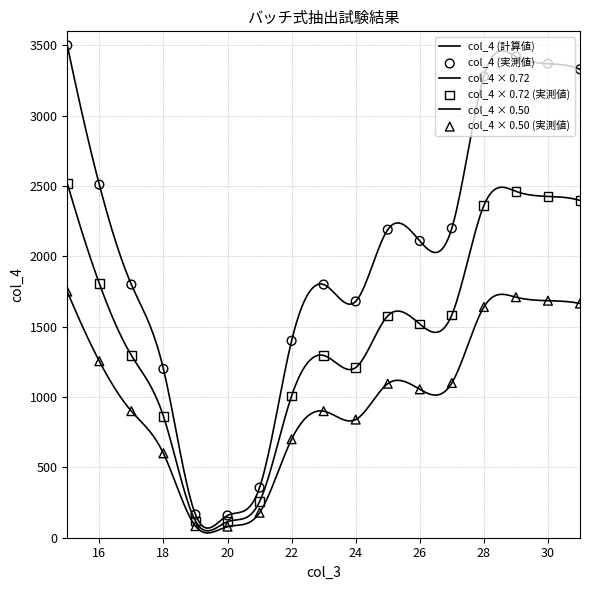

Approximately how many times larger is the value at 26 compared to 23?

1.2